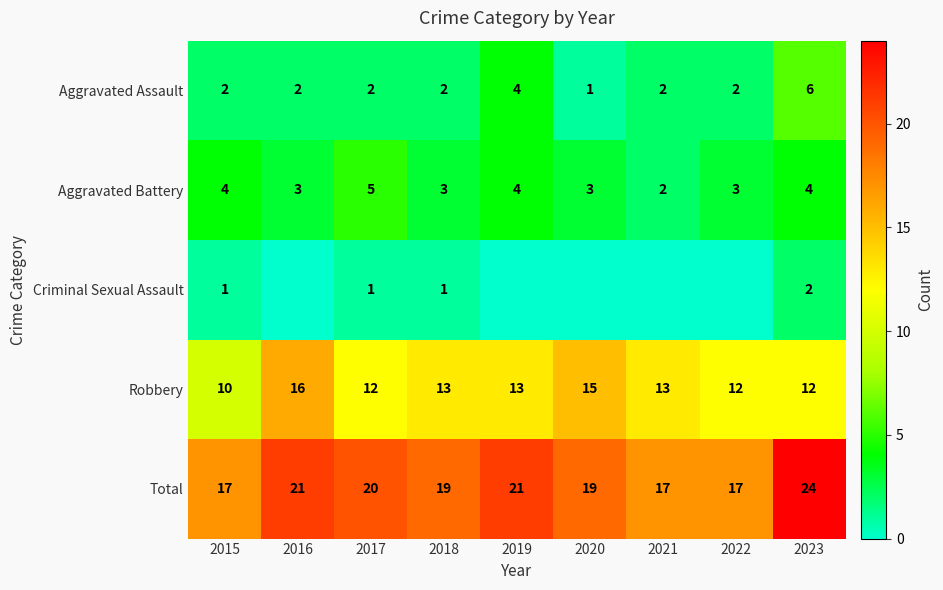

Between 2022 and 2023, which is larger?

2023